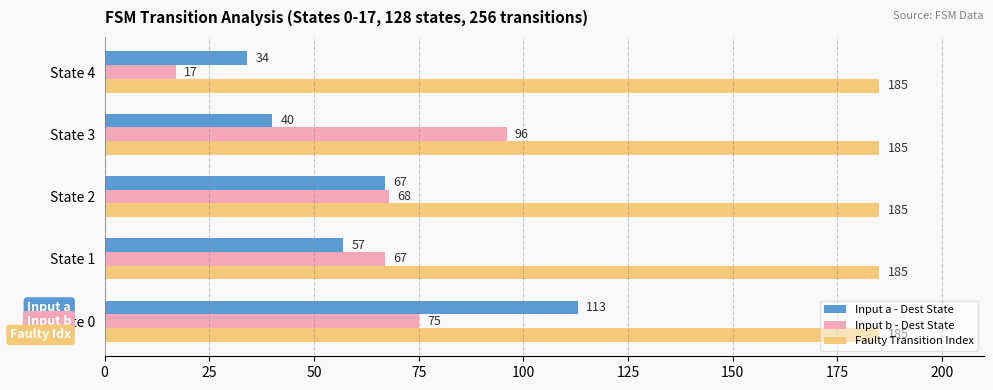

What is the total value across all series at State 1?

309